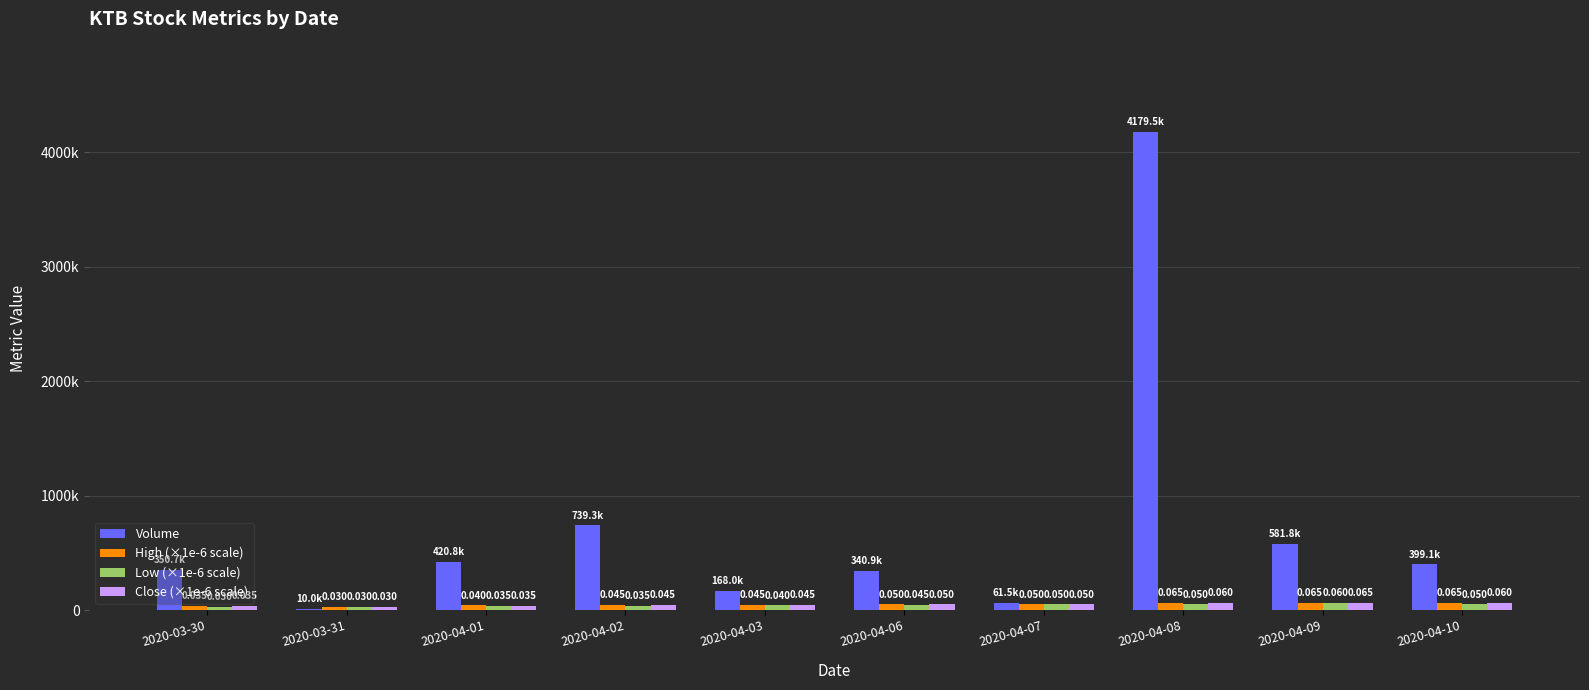

What is the difference between the highest and lowest values at 2020-04-09?

521800